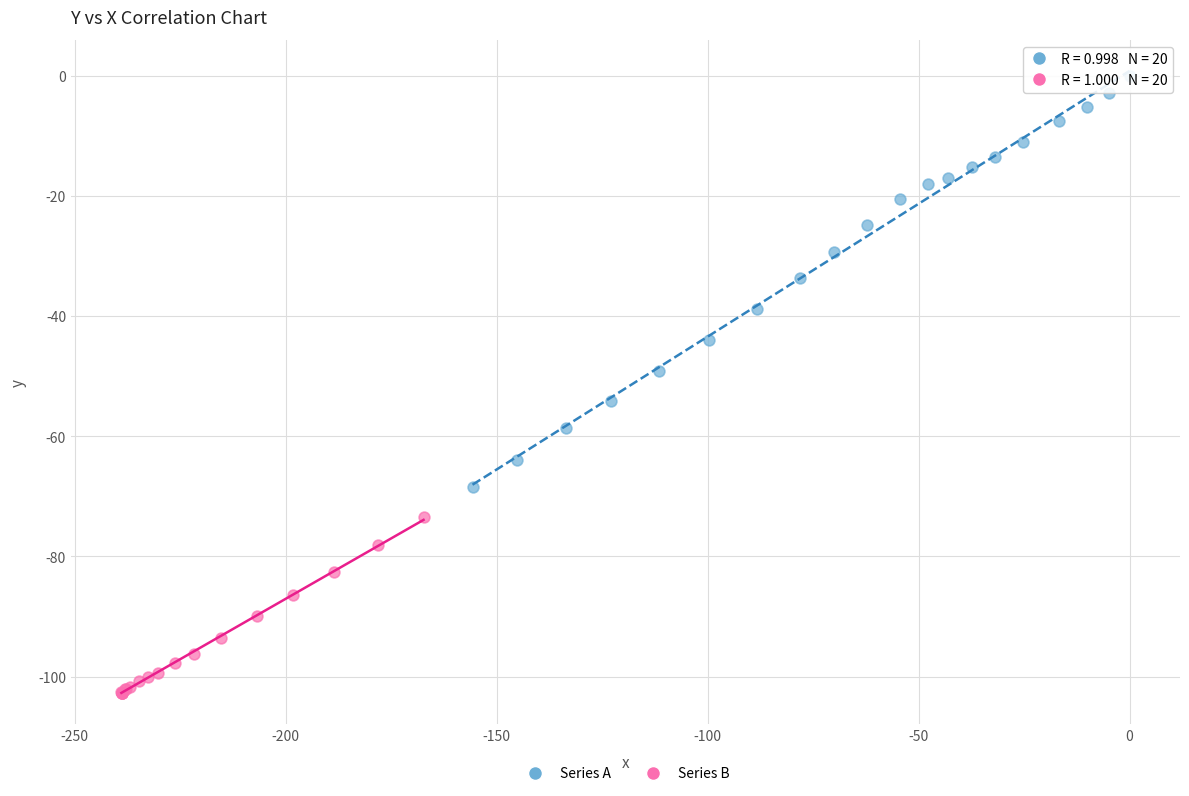

Which series reaches the minimum Y coordinate?

Series B